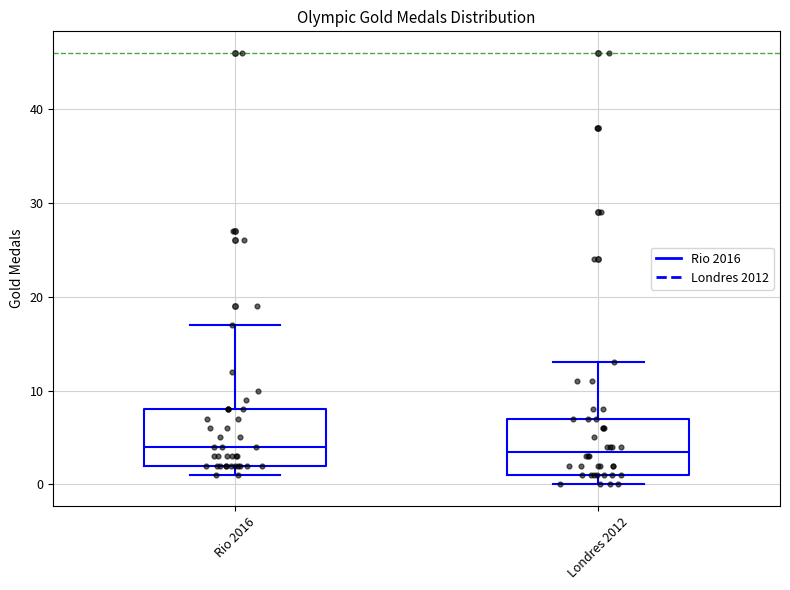

Reading left to right, transcribe this box plot: for each box, give where its median line is, the range the box spans, and where its two whiskers end, as read against the y-axis. The values are not printed on the chart, so give them approximately, as read against the axis.

Rio 2016: median 4, box 2 to 8, whiskers 1 to 17
Londres 2012: median 4, box 1 to 7, whiskers 0 to 13